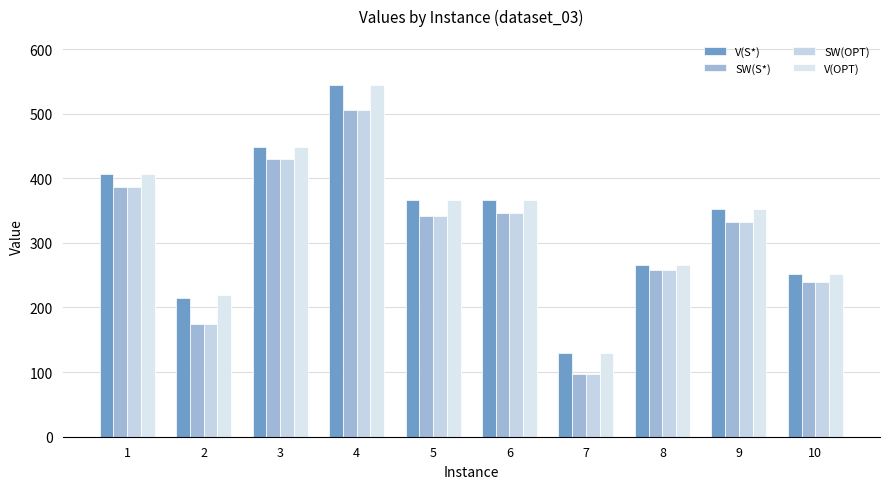

What is the smallest value displayed?

97